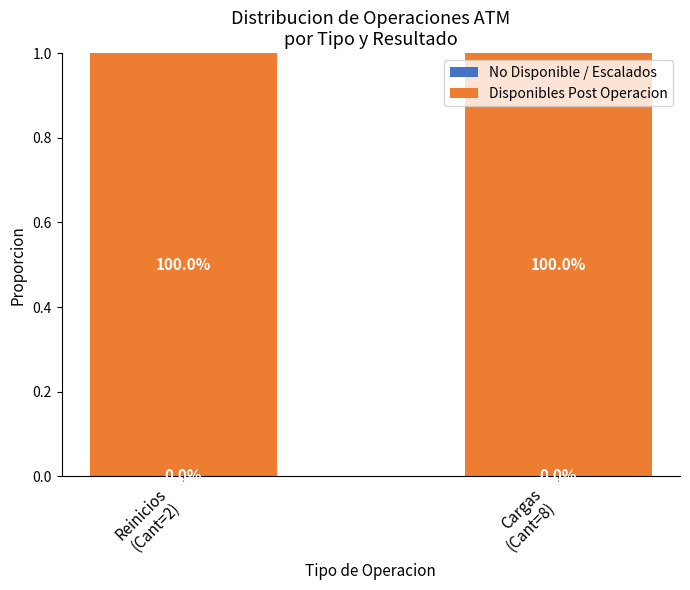

How many data points does each series have?

2